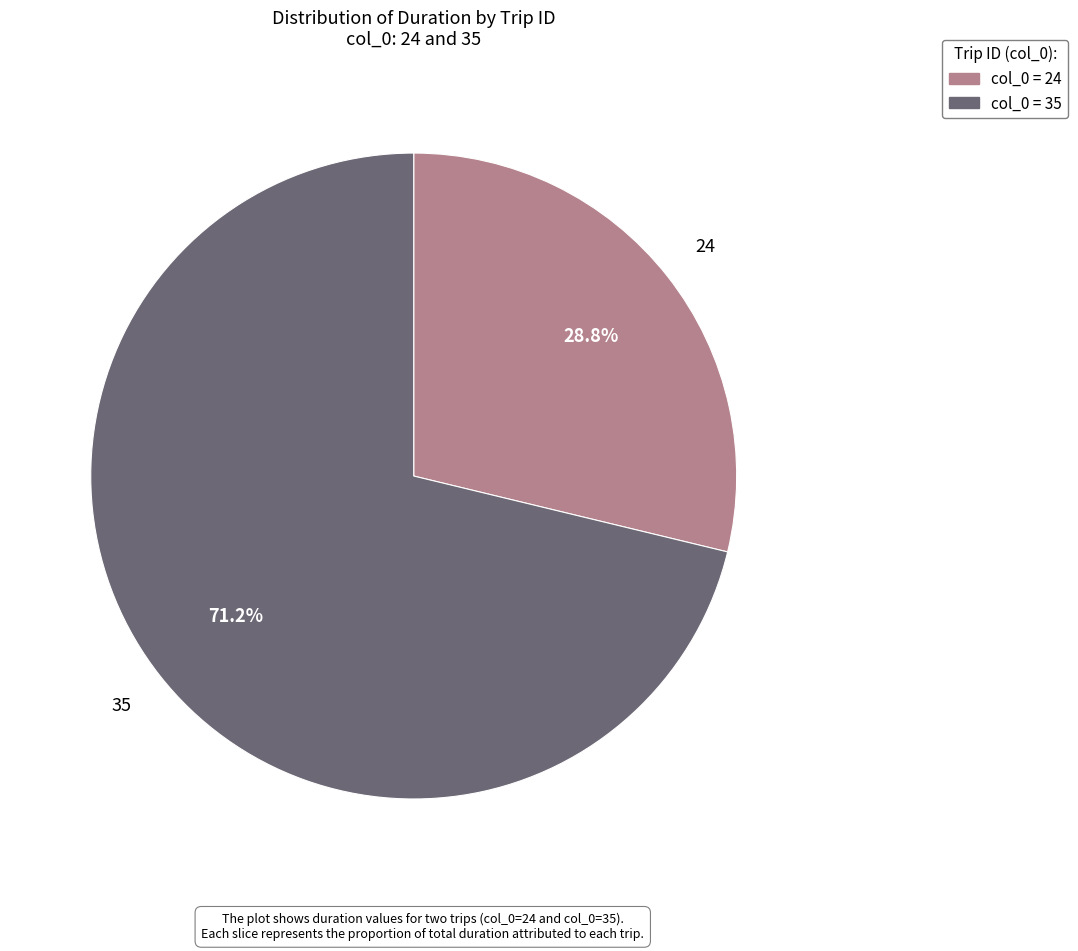

Does any single category account for the majority?

Yes